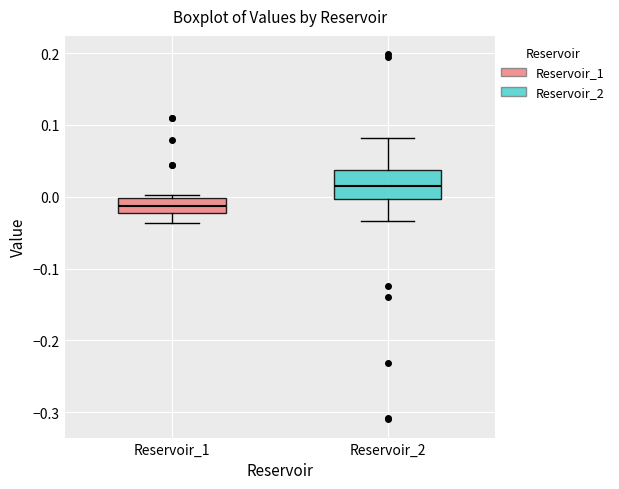

Where is the lower edge of the box for Reservoir_2 on the y-axis? The values are not printed on the chart, so give them approximately, as read against the axis.

0.00